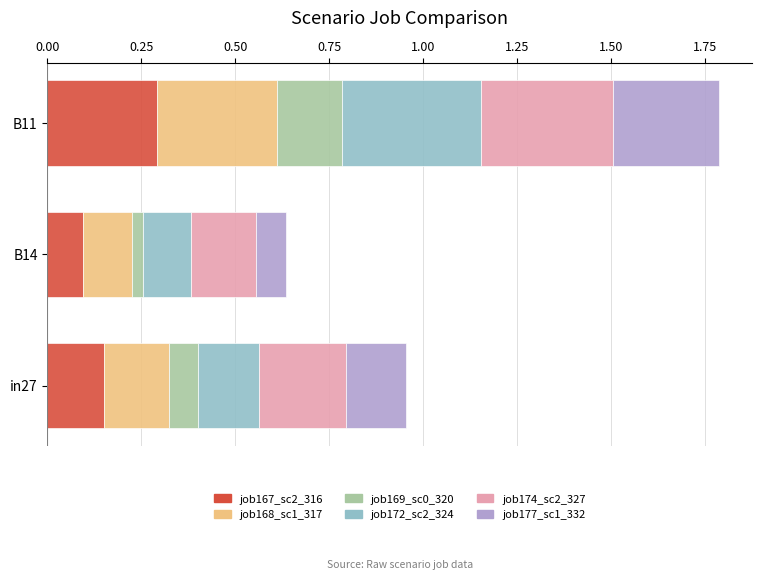

What is the total value across all series at B11?

1.8